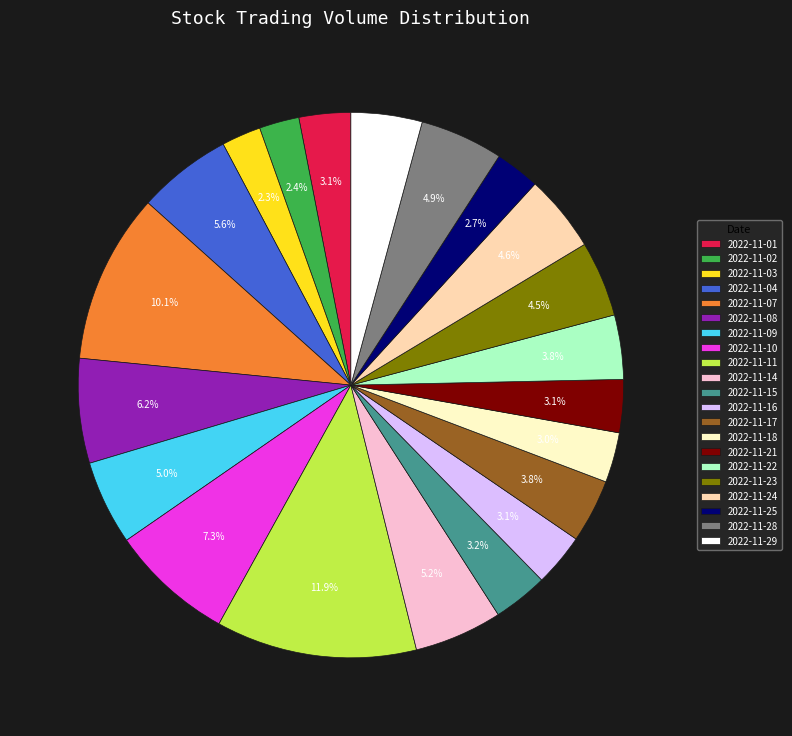

Is there a majority slice in this chart?

No